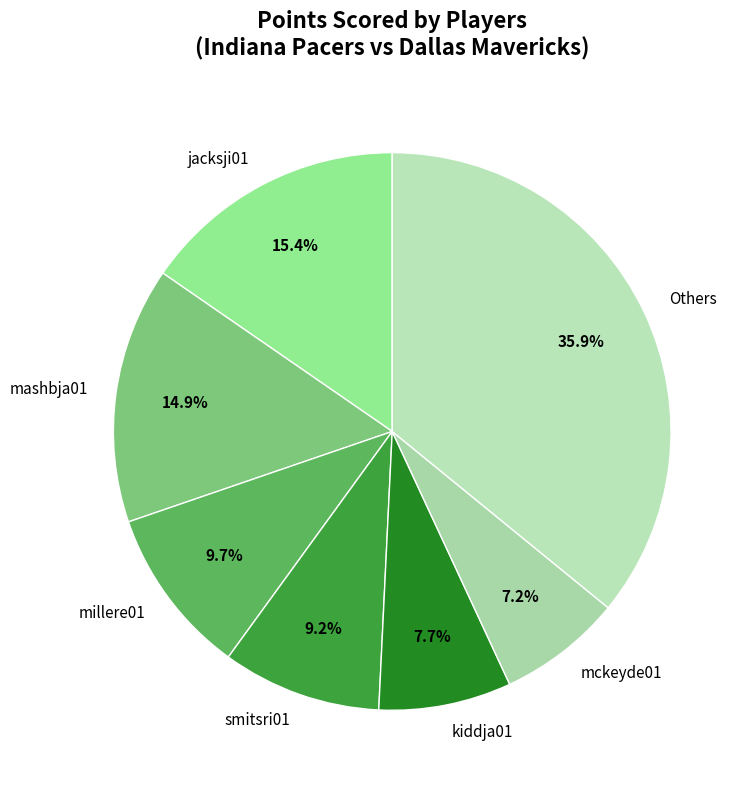

What is the smallest slice in the pie chart?

mckeyde01